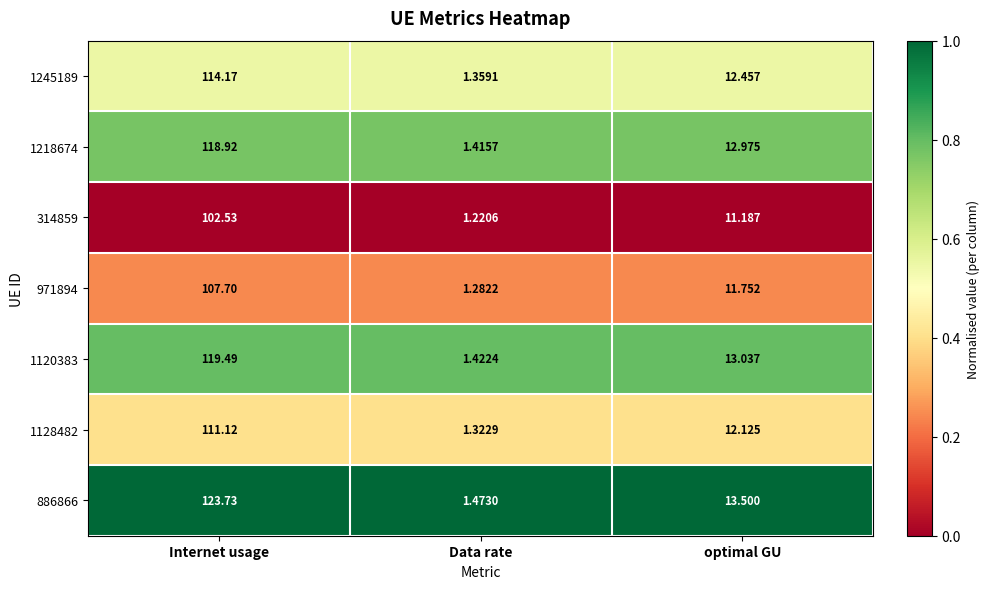

At which category is the sum across all series the highest?

Internet usage